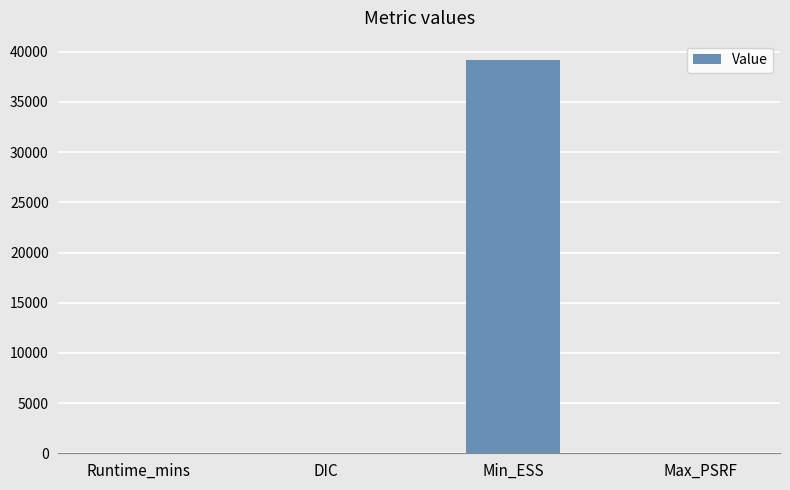

Where does the data first go above 27?

DIC